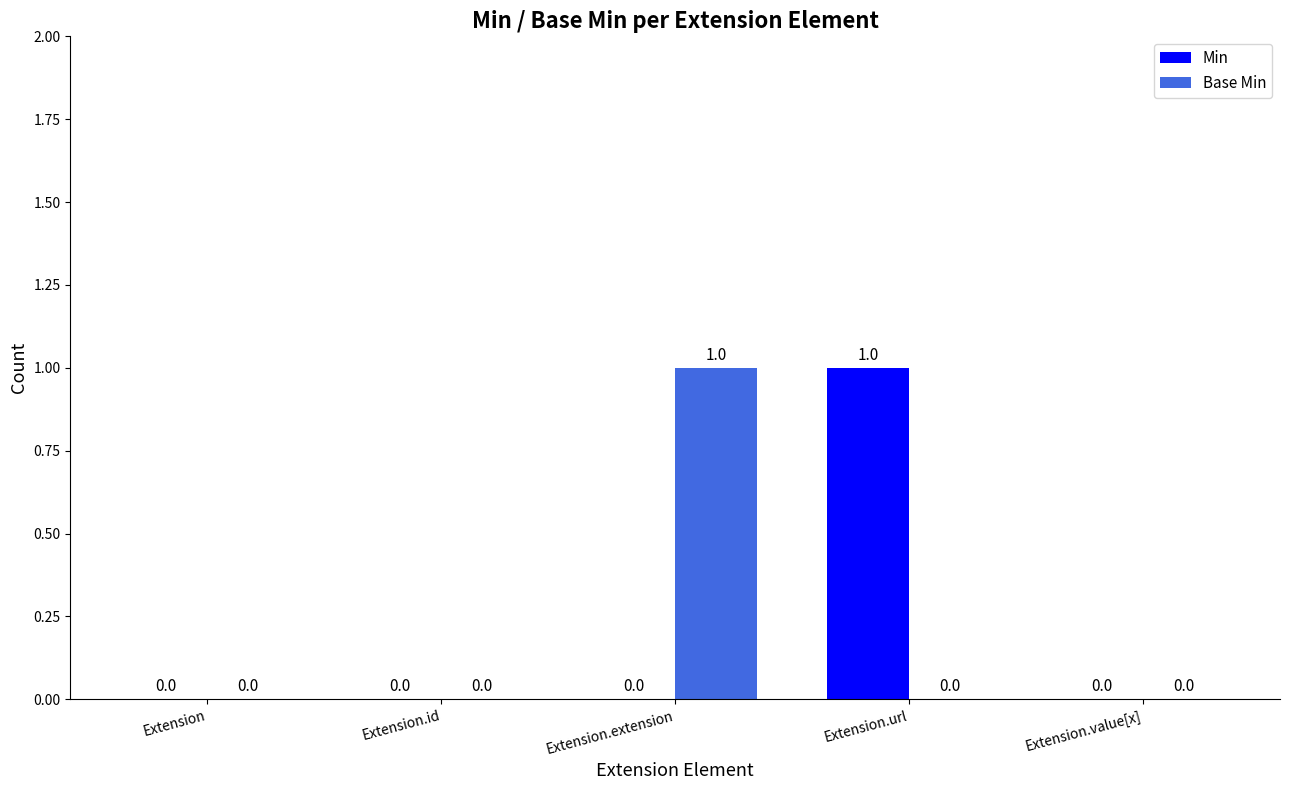

Which series changed the most between Extension and Extension.url?

Min